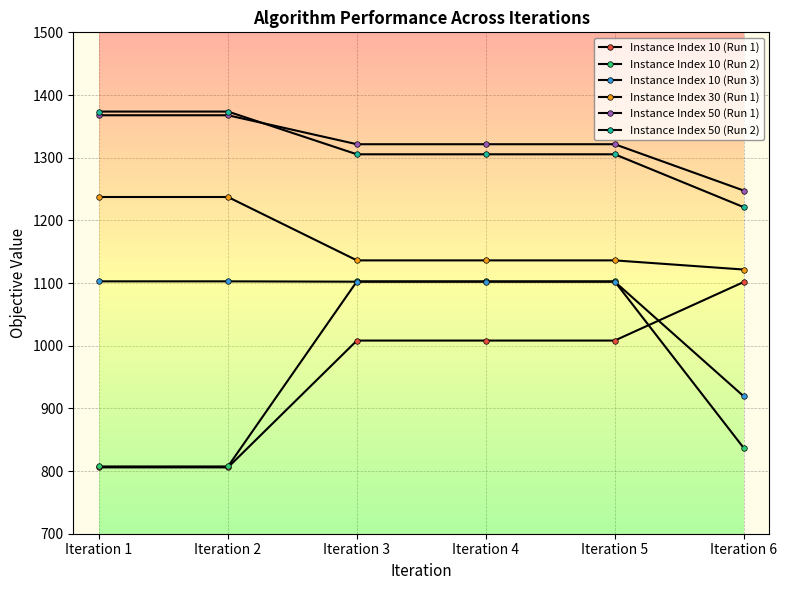

Which series has the largest total across all categories?

Instance Index 50 (Run 1)